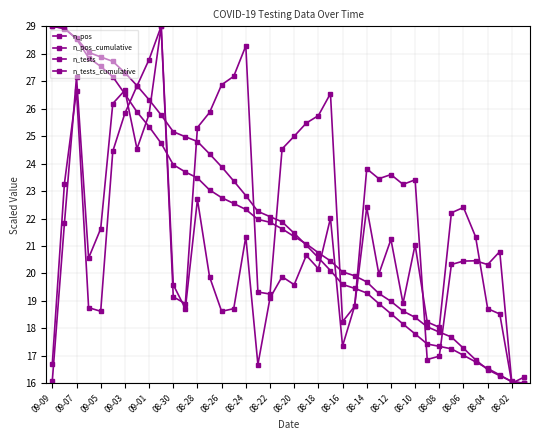

Does the chart have visible grid lines?

Yes